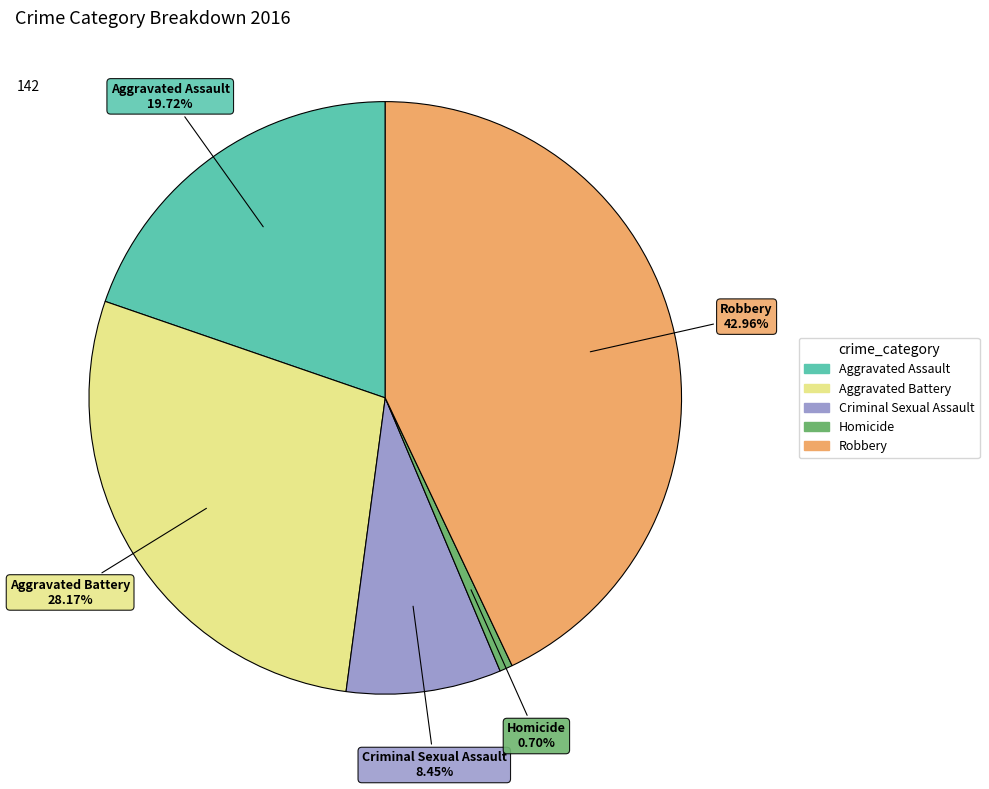

Does Aggravated Battery represent more than half of the total?

No